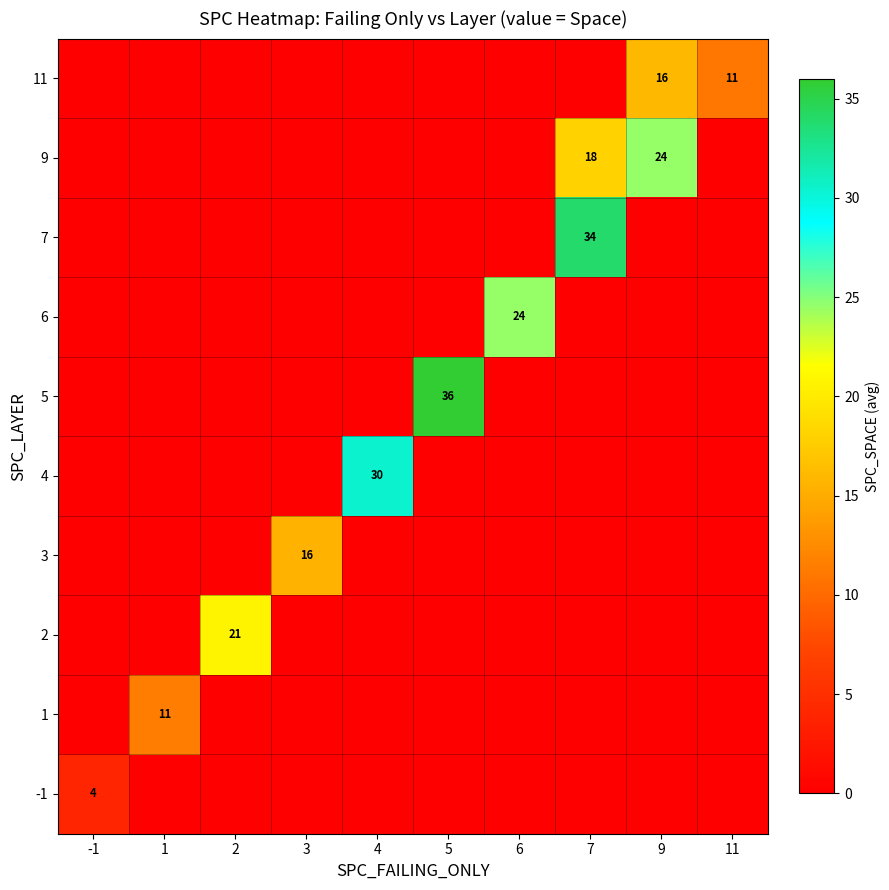

What is the sum of all 5 values?

36.0